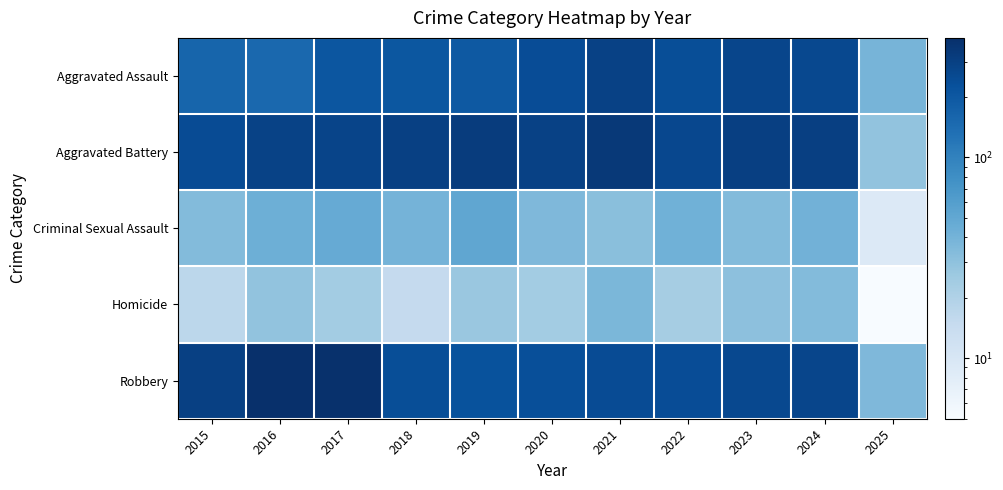

Reading left to right, transcribe all the data shown in this chart.

Aggravated Assault: 2015=160	2016=154	2017=207	2018=206	2019=197	2020=242	2021=292	2022=239	2023=272	2024=259	2025=39
Aggravated Battery: 2015=246	2016=288	2017=277	2018=296	2019=321	2020=293	2021=335	2022=263	2023=300	2024=304	2025=29
Criminal Sexual Assault: 2015=34	2016=43	2017=47	2018=40	2019=51	2020=36	2021=32	2022=42	2023=34	2024=41	2025=9
Homicide: 2015=17	2016=29	2017=24	2018=15	2019=27	2020=24	2021=37	2022=23	2023=31	2024=34	2025=5
Robbery: 2015=297	2016=394	2017=381	2018=237	2019=224	2020=233	2021=245	2022=243	2023=261	2024=273	2025=36